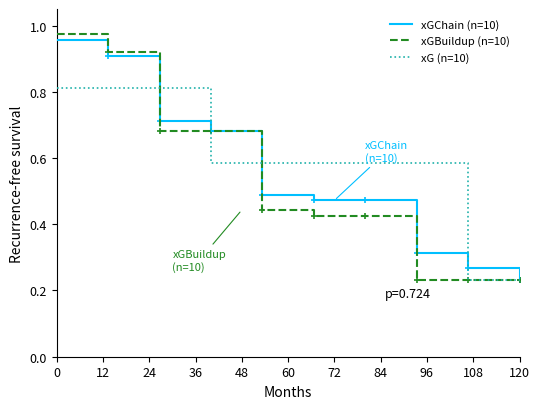

Which series has the widest spread of values?

xGBuildup (n=10)